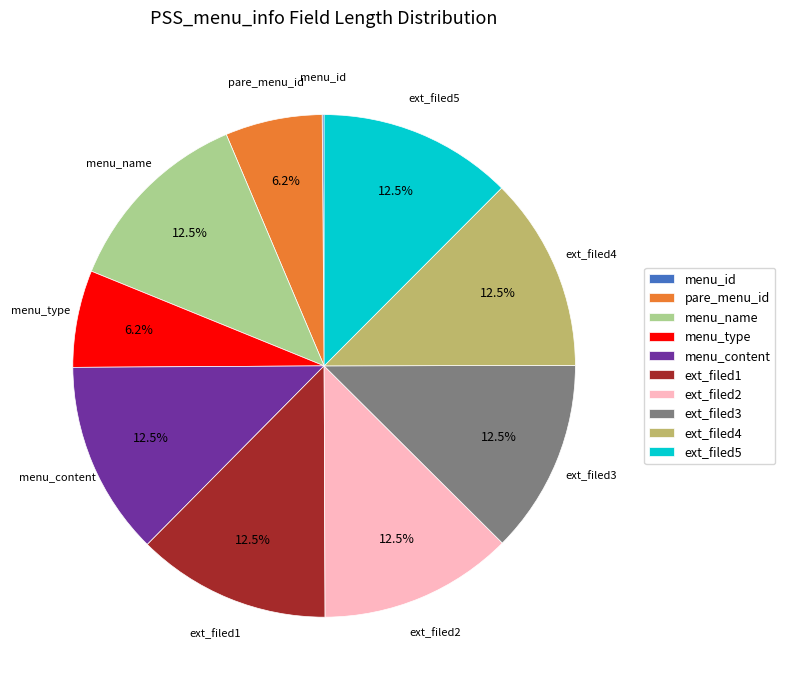

Approximately how many times larger is the value at ext_filed3 compared to menu_name?

1.0